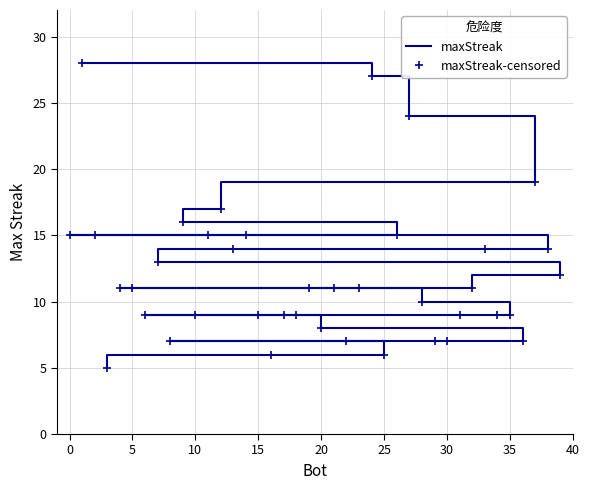

At how many categories does at least one series exceed 20?

3